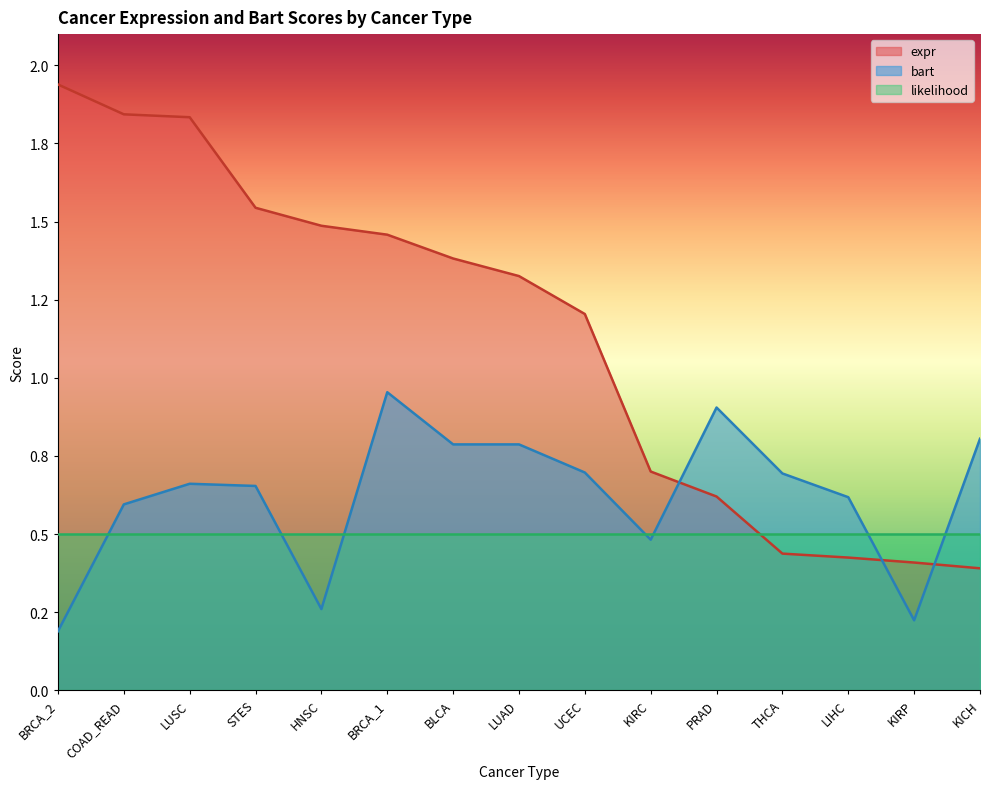

How many data points in expr are less than 1?

6